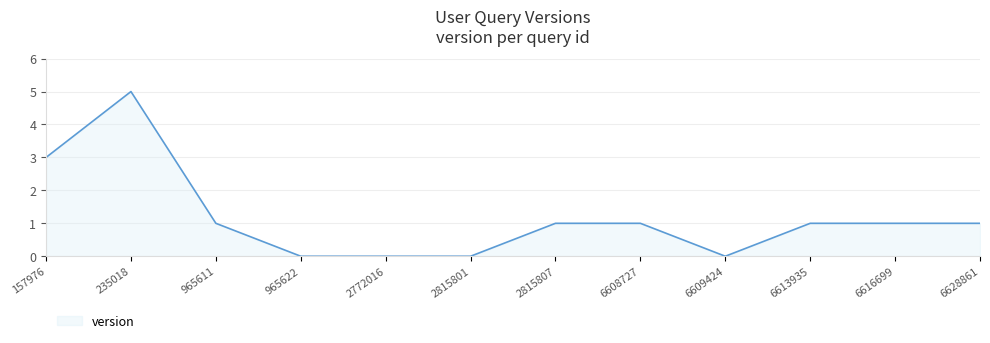

Reading left to right, transcribe all the data shown in this chart.

157976=3	235018=5	965611=1	965622=0	2772016=0	2815801=0	2815807=1	6608727=1	6609424=0	6613935=1	6616699=1	6628861=1